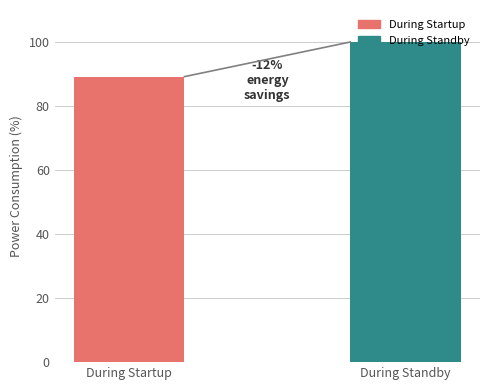

What is the change in value from During Startup to During Standby?

+10.8